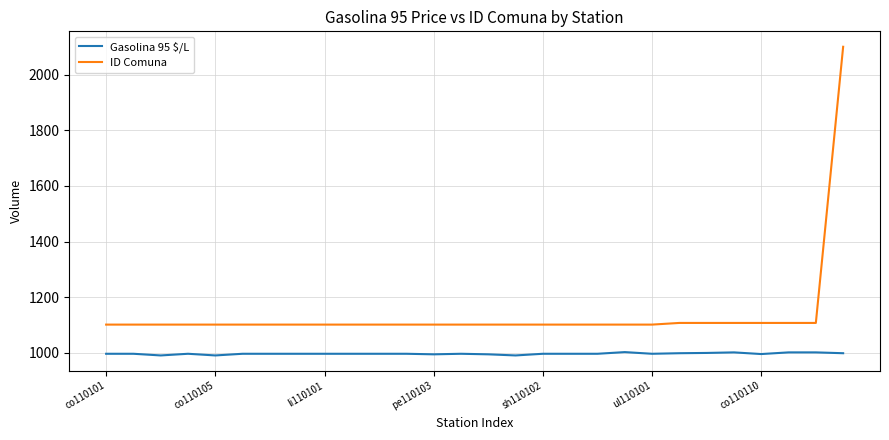

True or false: Gasolina 95 $/L and ID Comuna intersect in this chart.

False